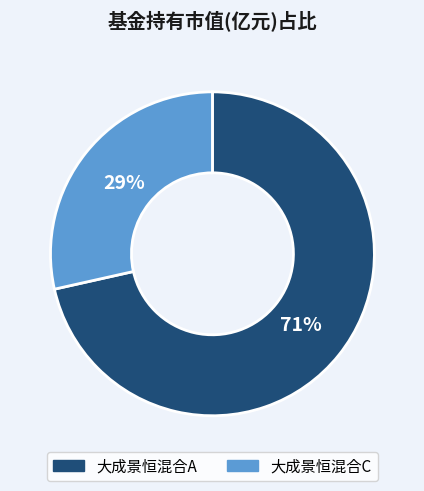

Rank the categories by value from highest to lowest.

大成景恒混合A, 大成景恒混合C